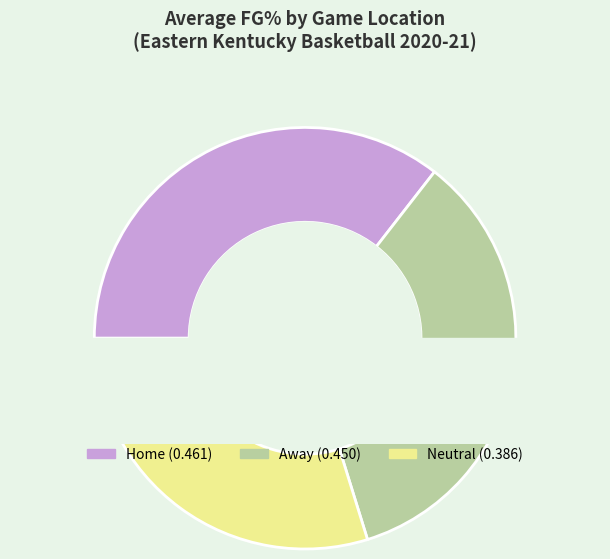

Does Home represent more than half of the total?

No